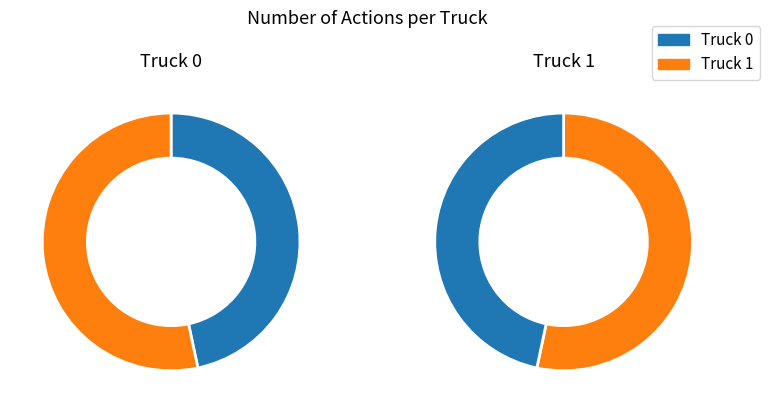

To the nearest percent, what is the average slice percentage?

50%